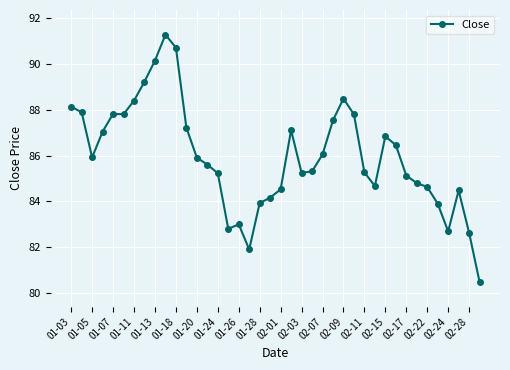

What is the greatest value displayed?

91.3